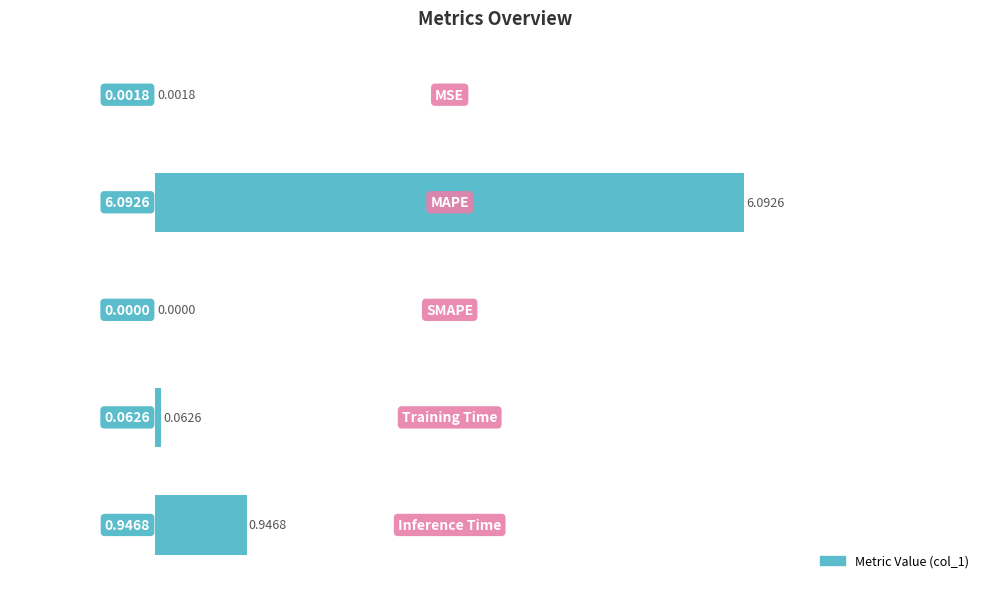

What is the sum of all values?

7.1